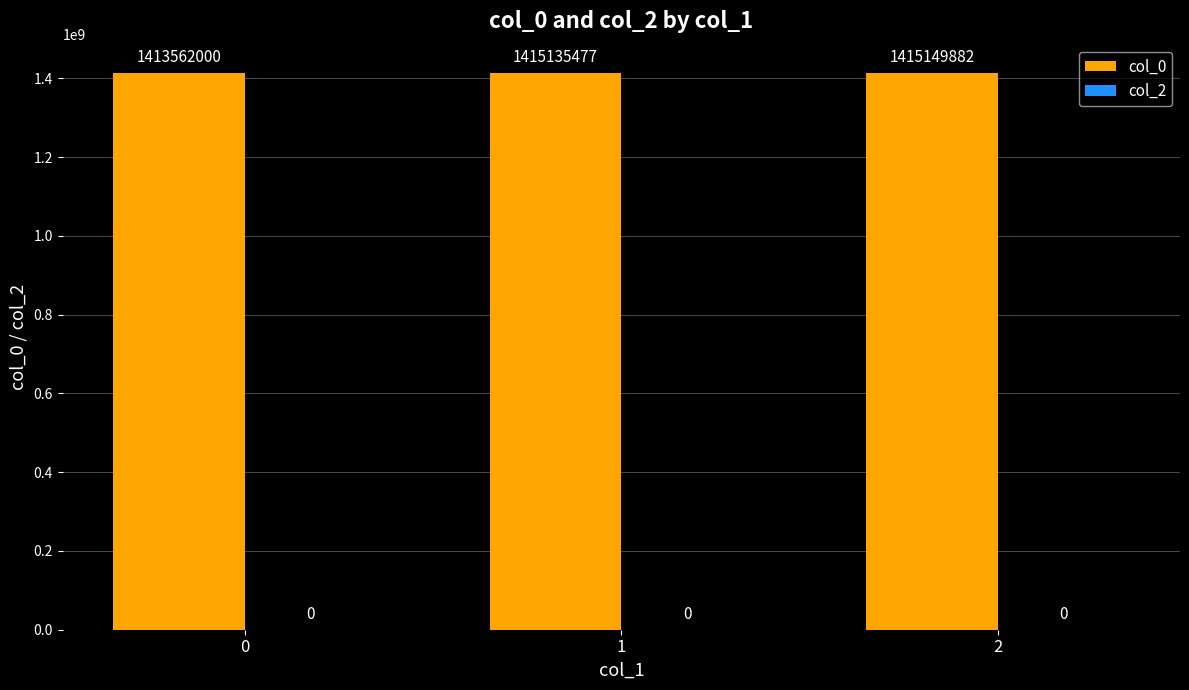

List the labels in order of value, smallest first.

0, 1, 2